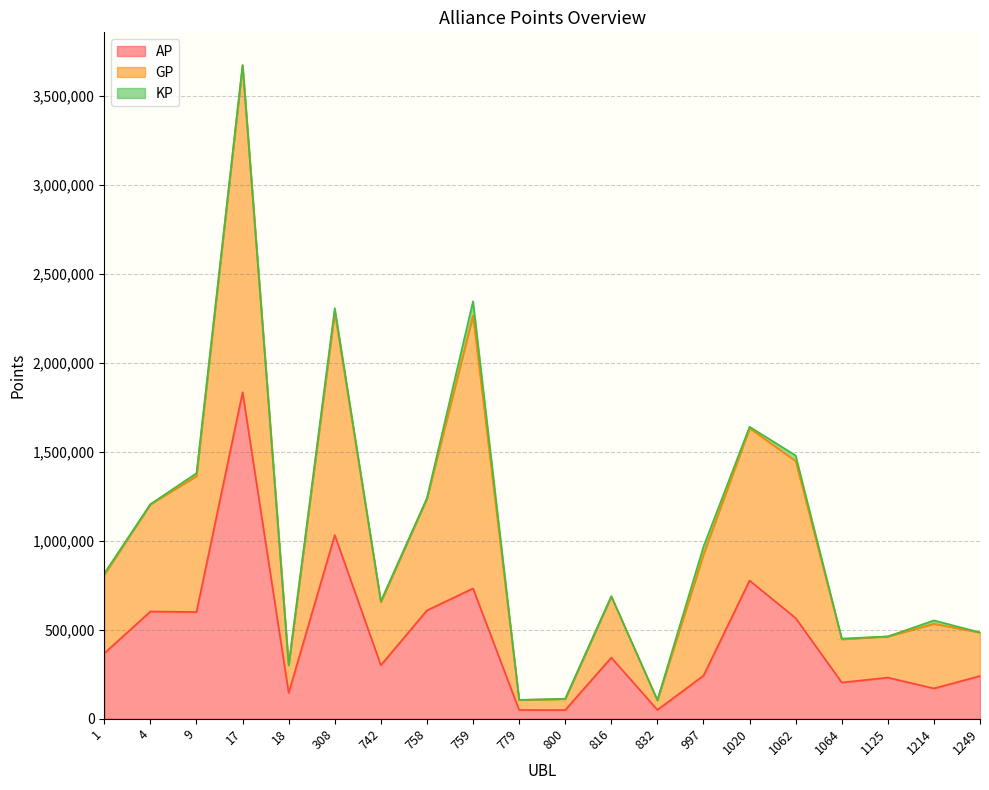

At which category is the sum across all series the highest?

17